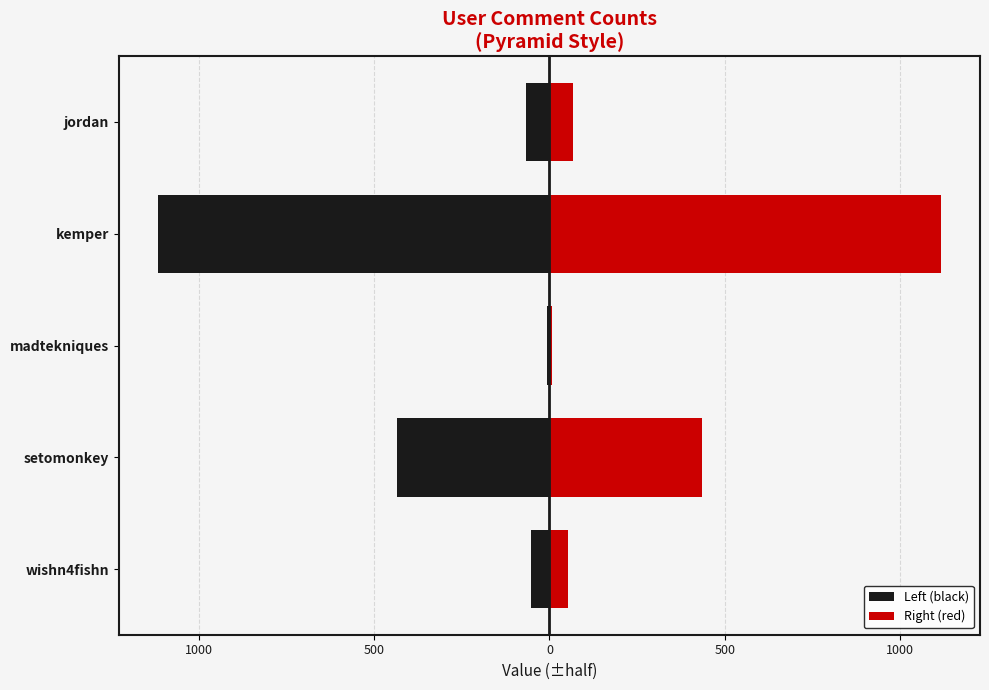

Rank the series by their maximum value, from lowest to highest.

Left (black), Right (red)